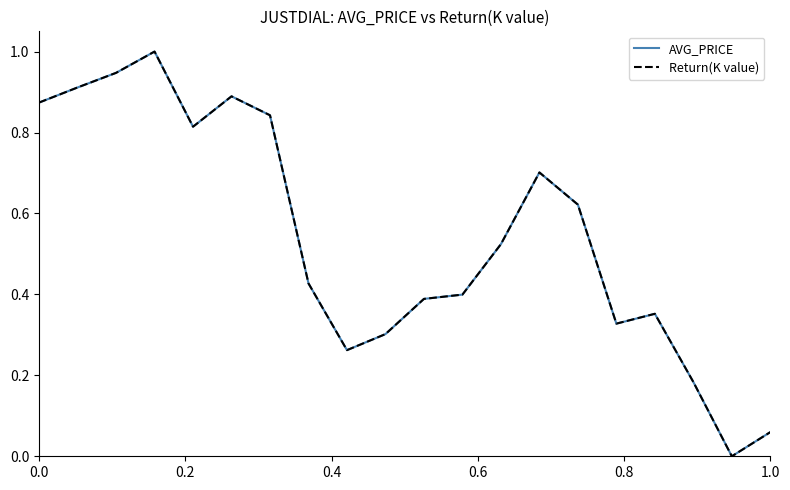

What is the maximum value shown in the chart?

1.0